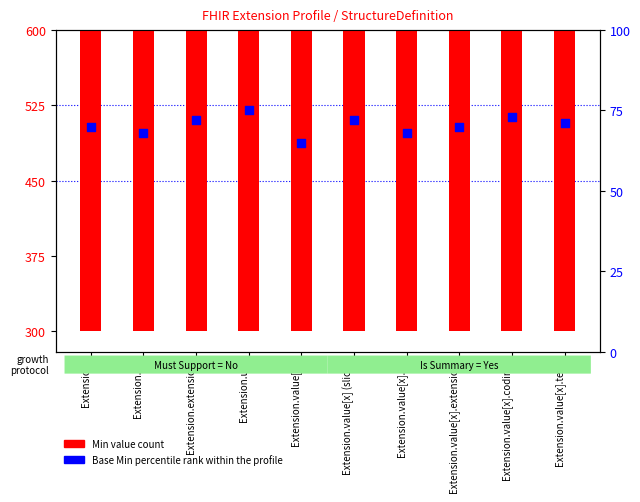

Which series contains the lowest Y value?

Base Min percentile rank